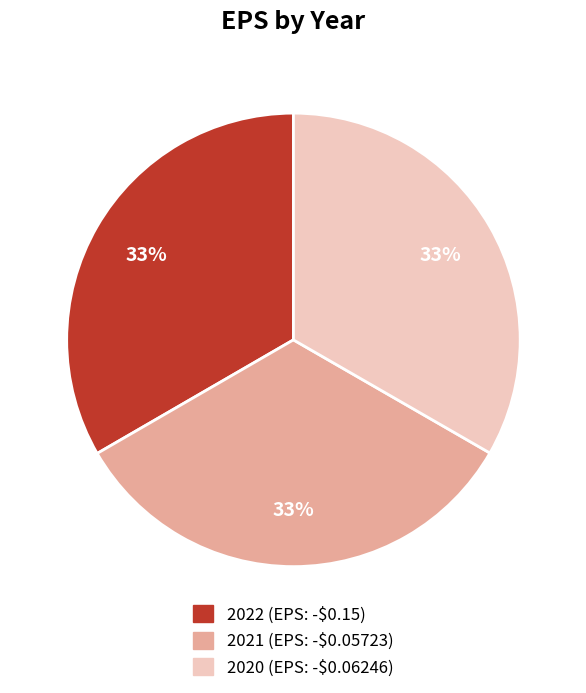

How many slices are in this pie chart?

3